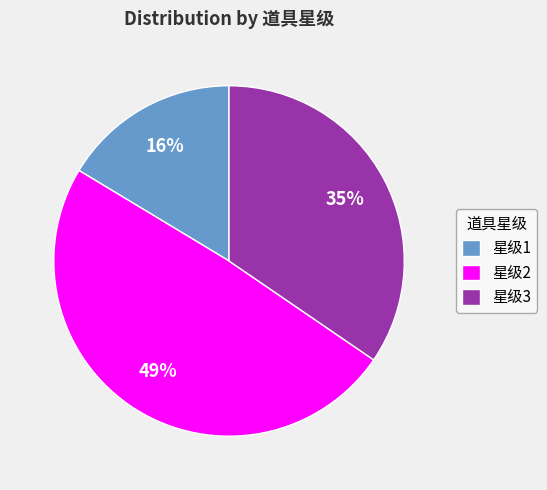

Rank the categories by value from lowest to highest.

星级1, 星级3, 星级2